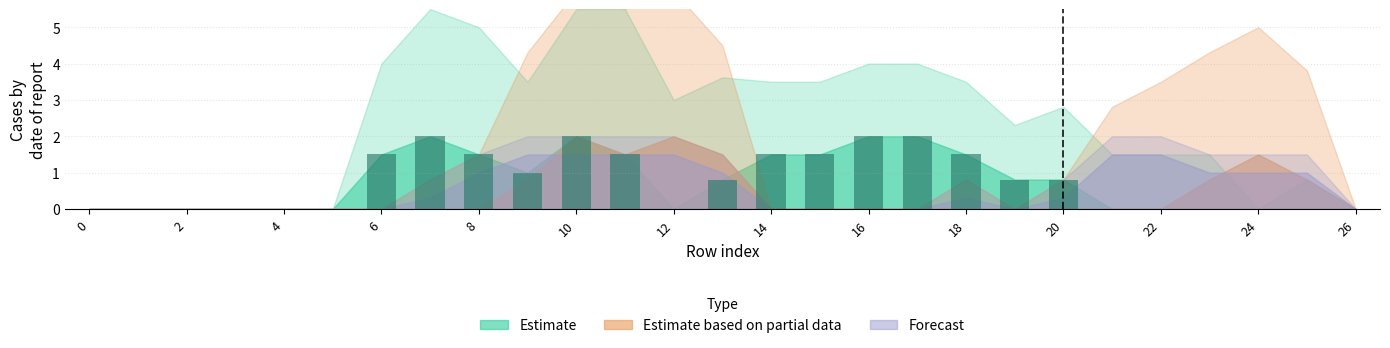

What is the sum of all values?

20.4